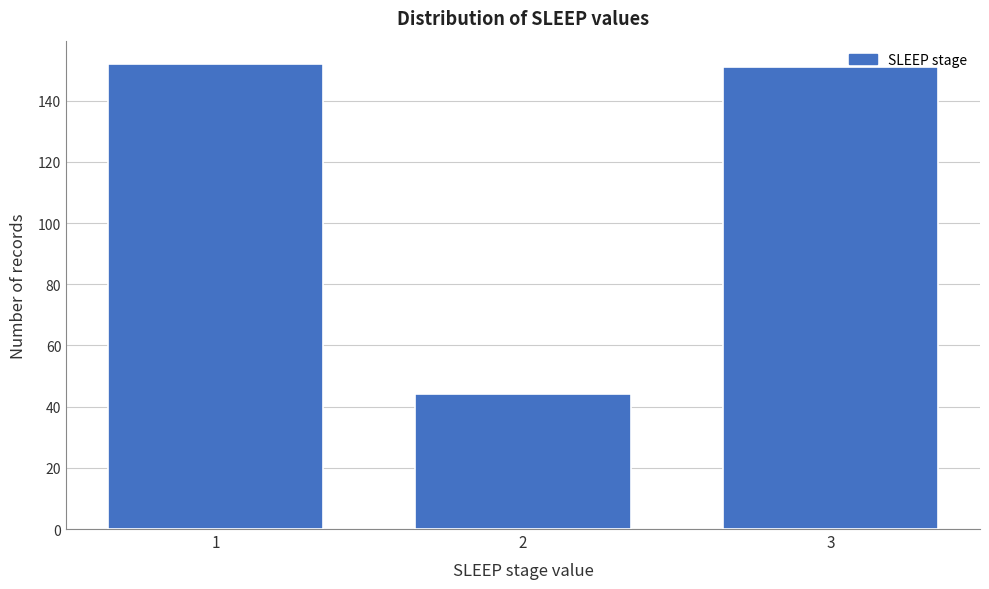

Reading right to left, transcribe all the data shown in this chart.

151	44	152